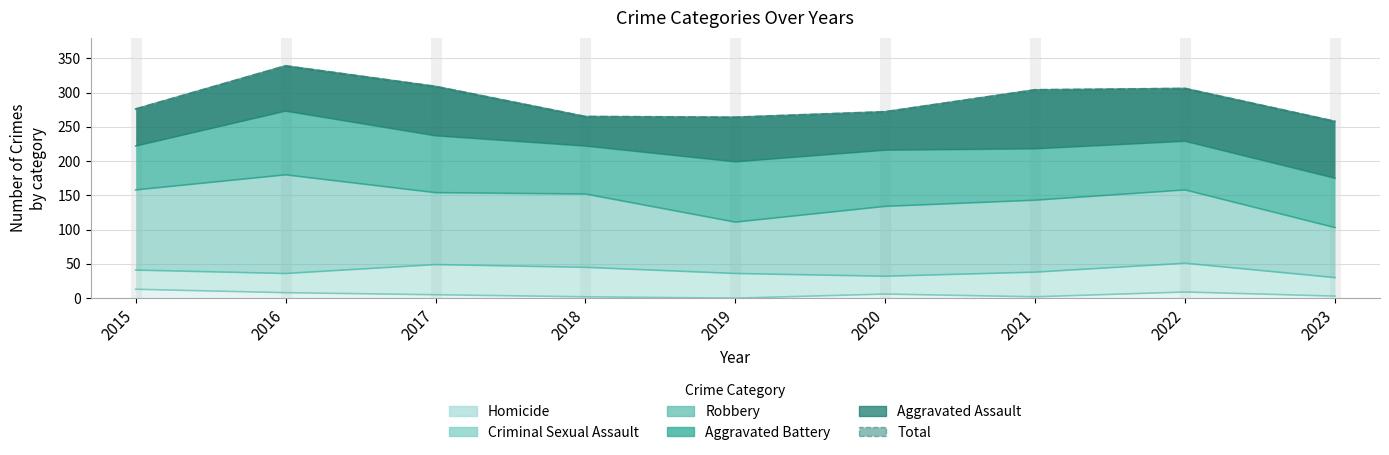

Which has a higher value, 2020 or 2023?

2020